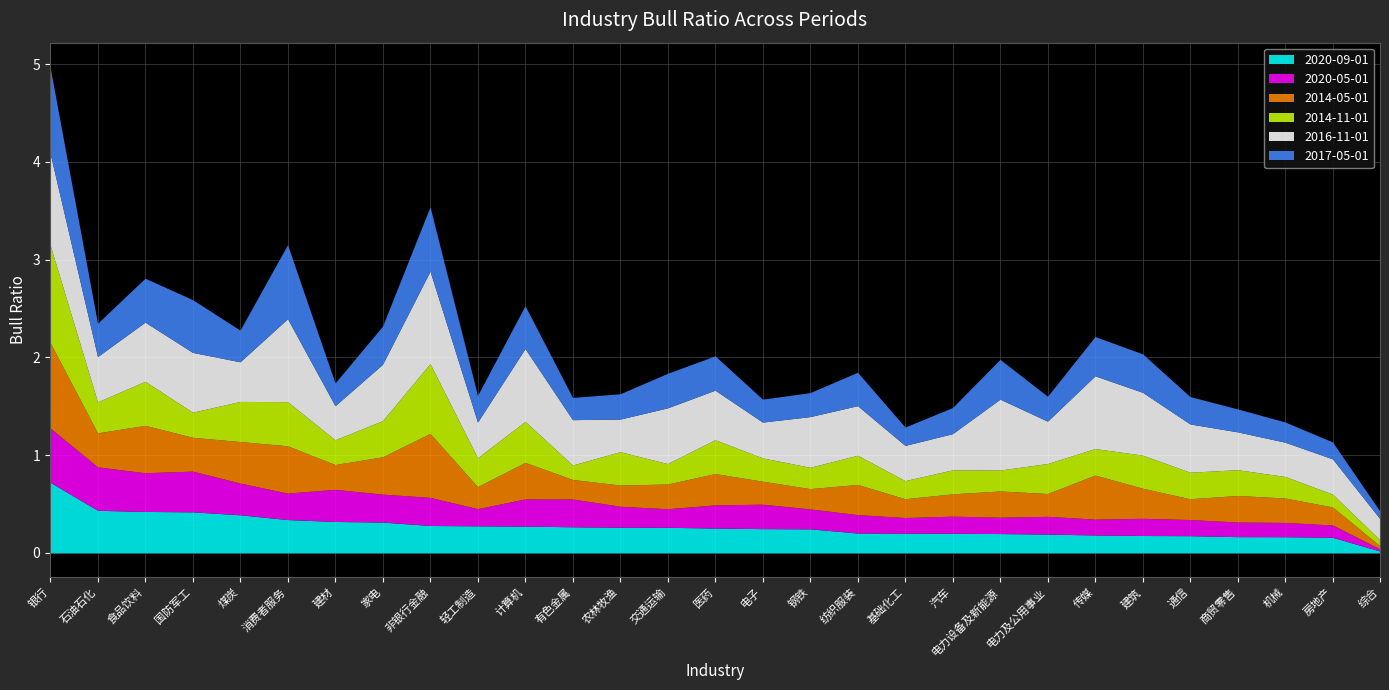

What is the difference between the highest and lowest values at 汽车?

0.2